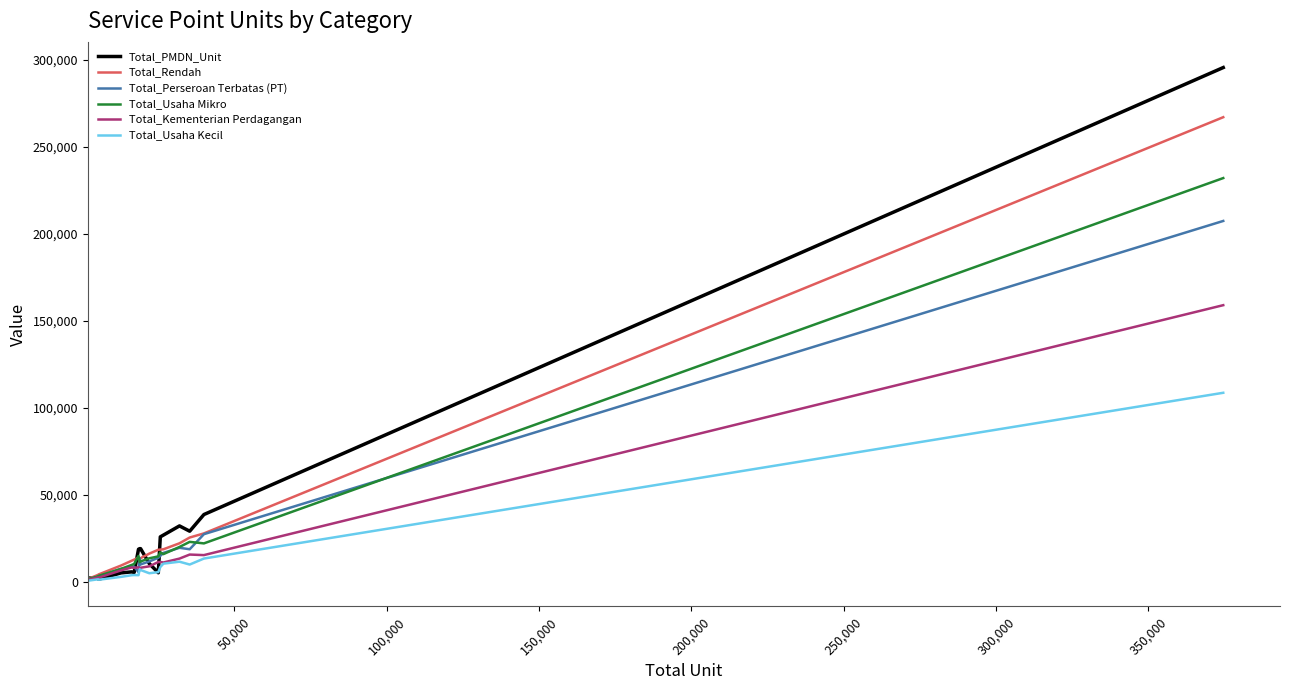

Which series has the widest spread of values?

Total_PMDN_Unit